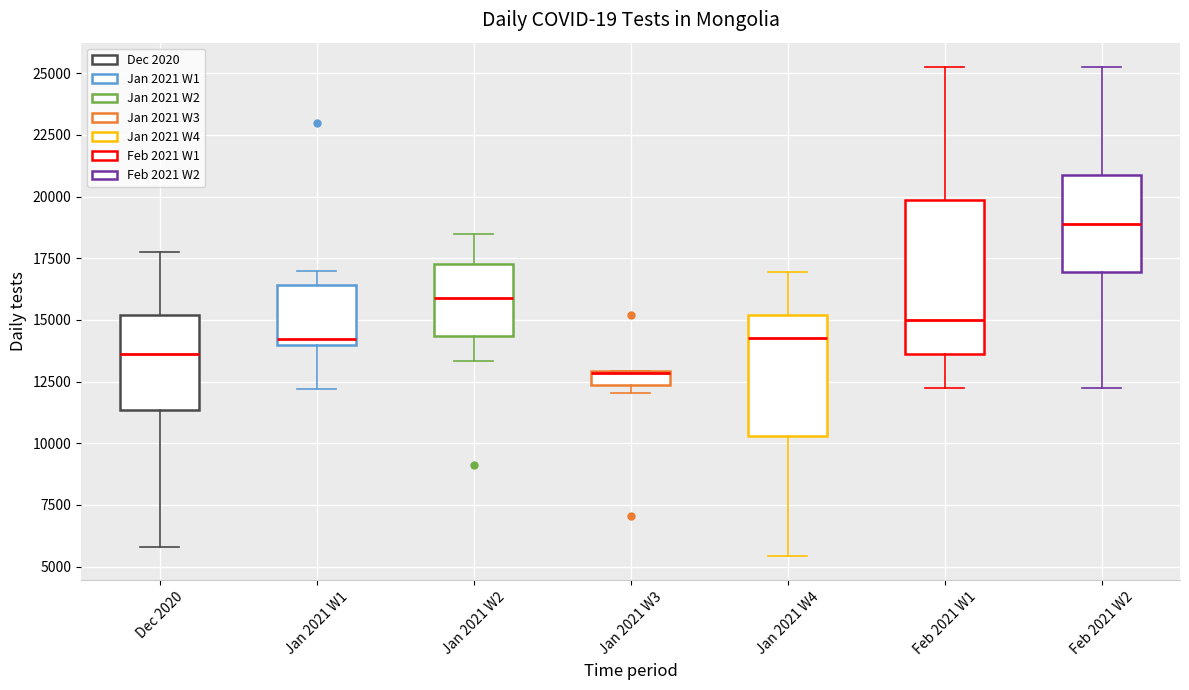

Where is the upper edge of the box for Jan 2021 W4 on the y-axis? The values are not printed on the chart, so give them approximately, as read against the axis.

15000